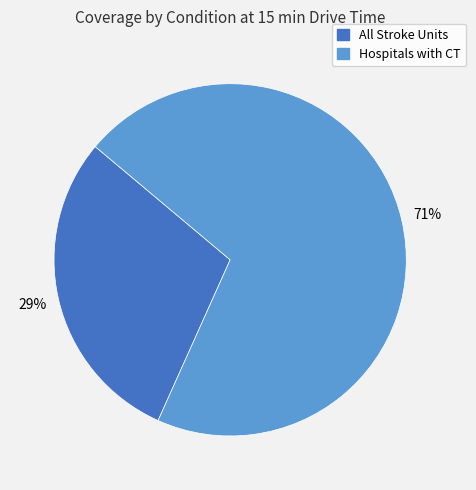

Do All Stroke Units and Hospitals with CT together represent more than half of the pie?

Yes